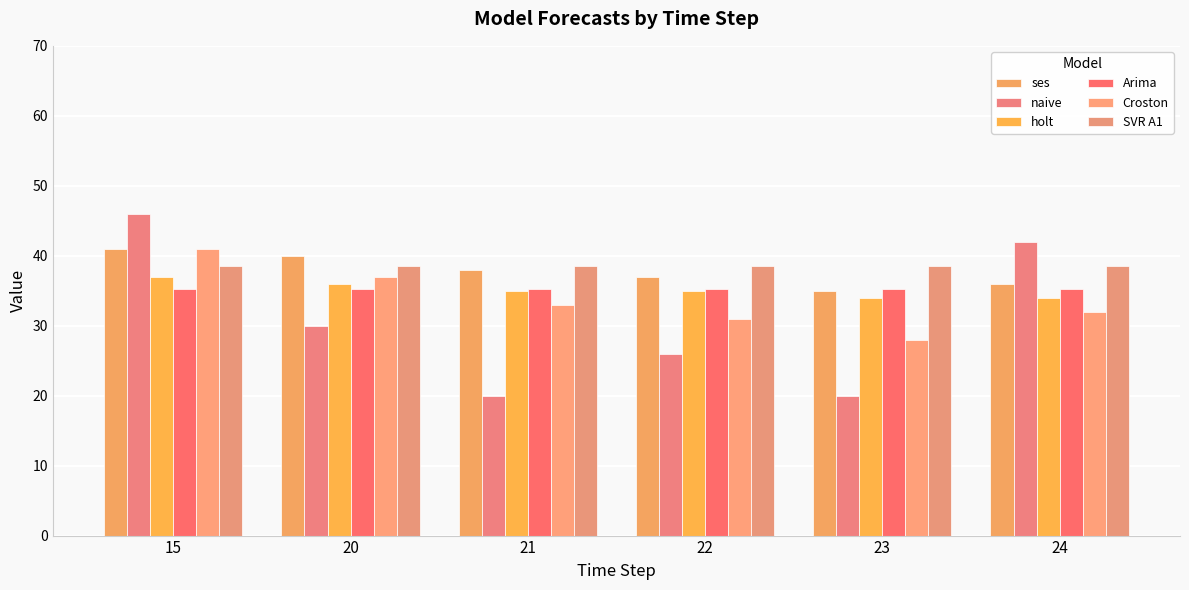

What is the average value of the Arima series?

35.3